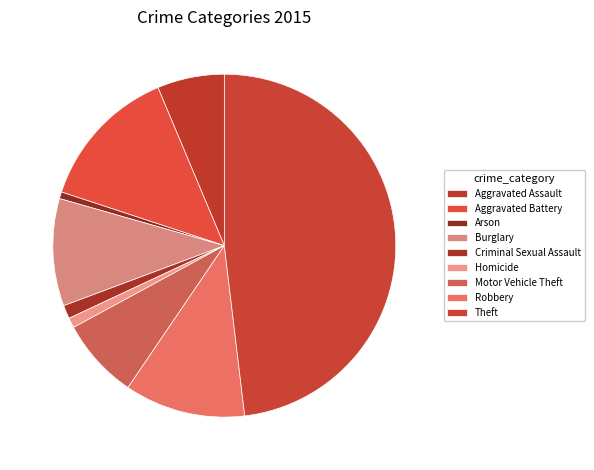

Is the sum of Burglary and Theft greater than half?

Yes